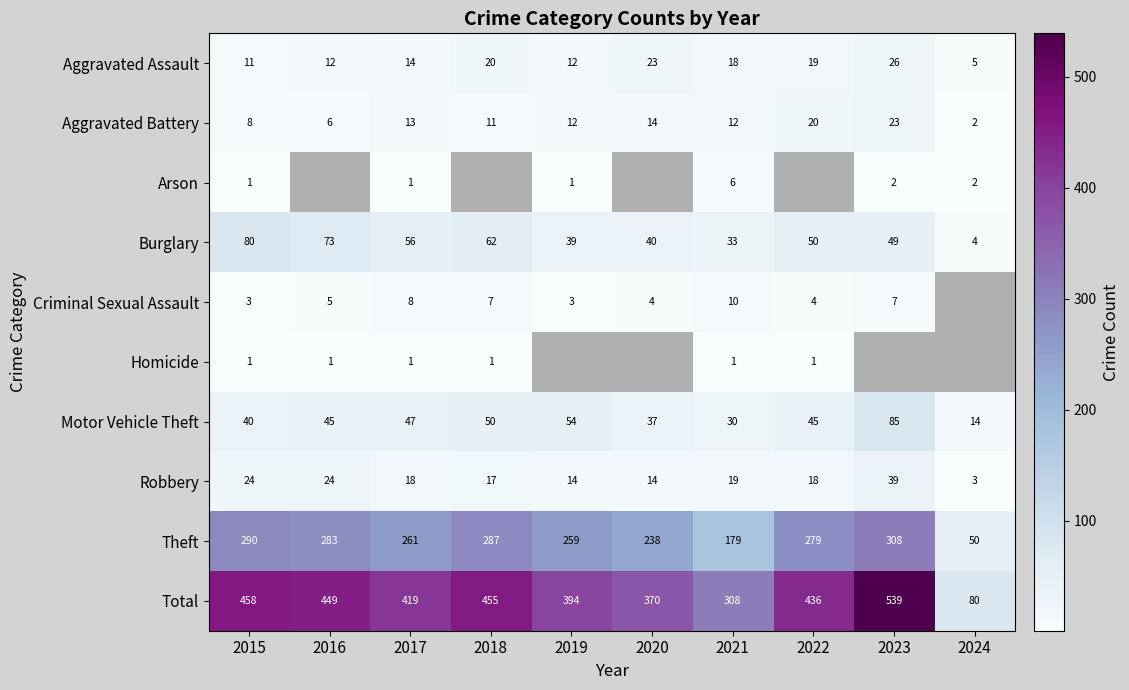

Is it true that Theft equals 15.6 at 2024?

False